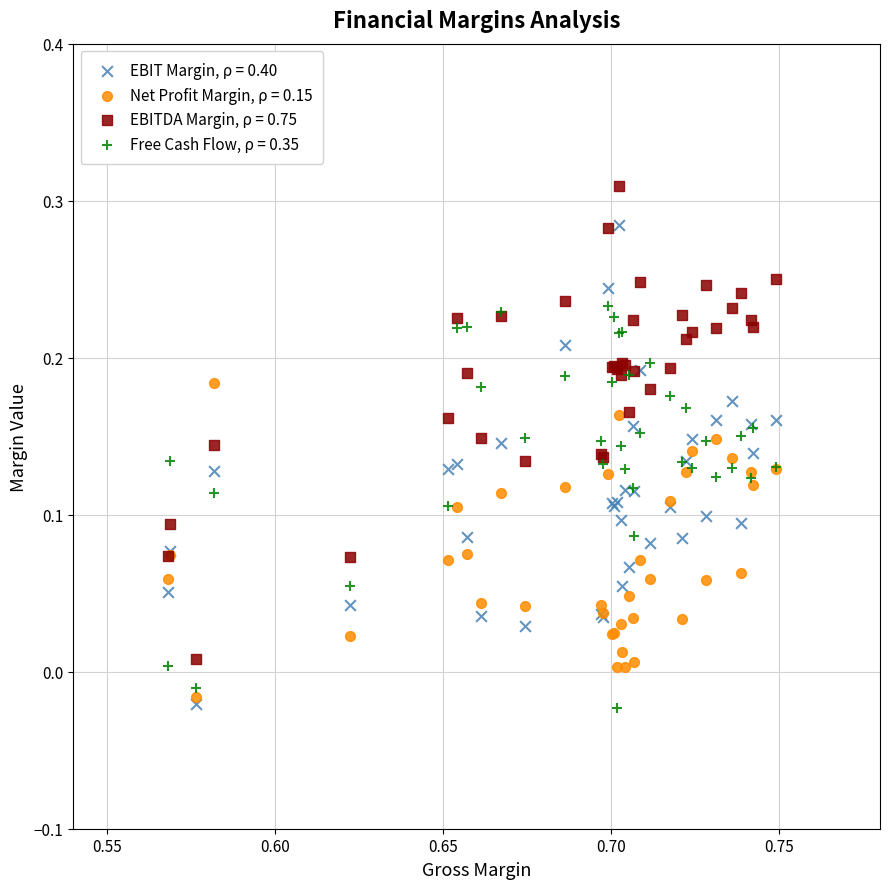

What are all the series names shown in the legend?

EBIT Margin, ρ = 0.40, Net Profit Margin, ρ = 0.15, EBITDA Margin, ρ = 0.75, Free Cash Flow, ρ = 0.35